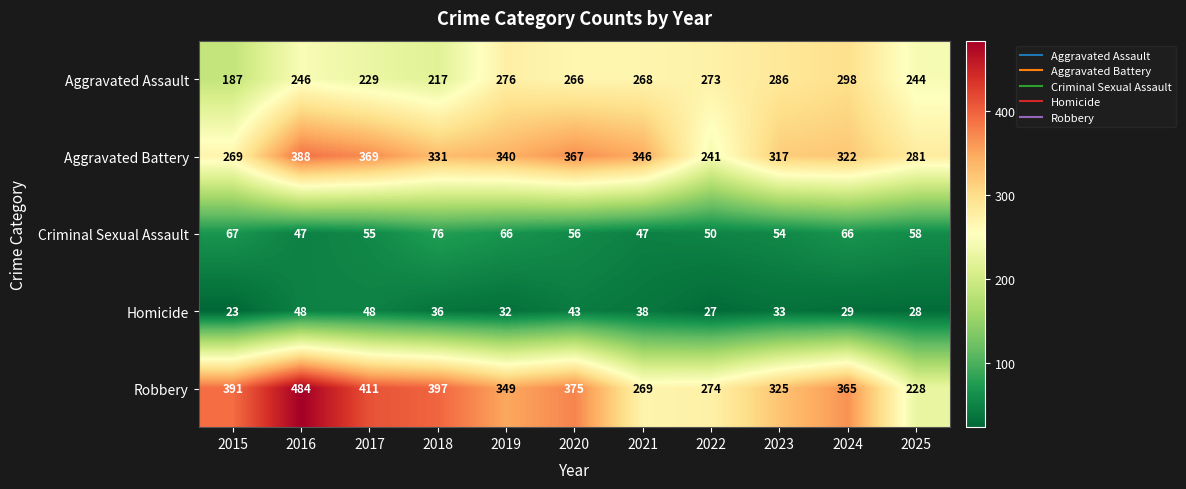

What is the sum of all Criminal Sexual Assault values?

642